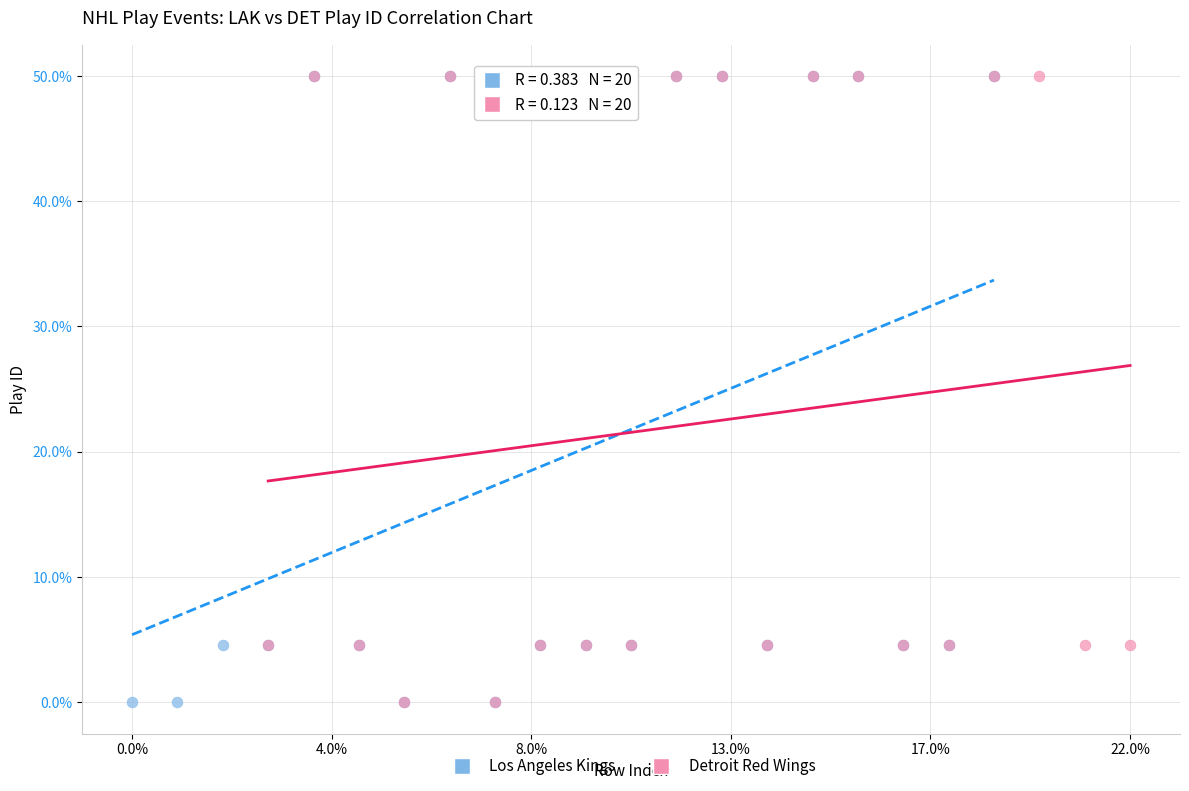

What are all the series names shown in the legend?

Los Angeles Kings, Detroit Red Wings